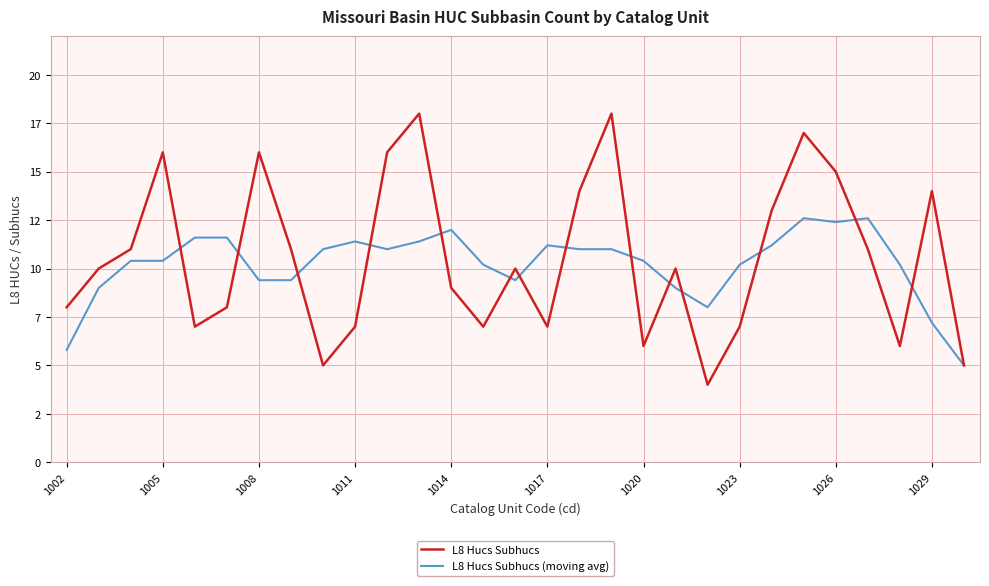

List the series in order of their peak value, highest first.

L8 Hucs Subhucs, L8 Hucs Subhucs (moving avg)